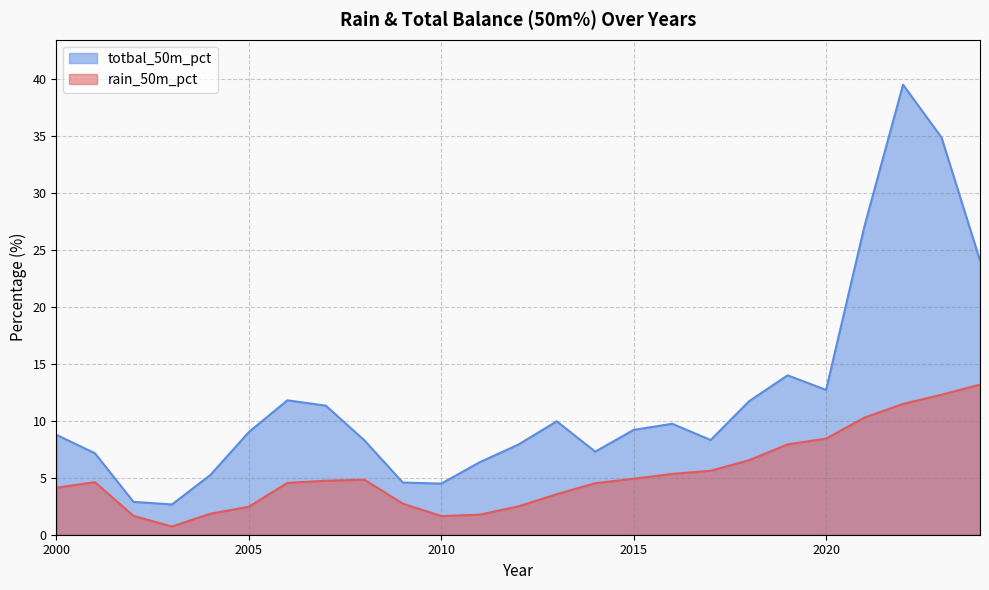

Reading left to right, extract all data points from this chart.

rain_50m_pct: 4.1	4.6	1.7	0.7	1.8	2.5	4.6	4.7	4.8	2.7	1.6	1.8	2.5	3.6	4.5	4.9	5.3	5.6	6.5	7.9	8.4	10.3	11.5	12.3	13.2
totbal_50m_pct: 8.8	7.1	2.9	2.7	5.2	9.0	11.8	11.3	8.3	4.6	4.5	6.4	7.9	10.0	7.3	9.2	9.7	8.3	11.7	14.0	12.7	27.1	39.5	34.9	24.1